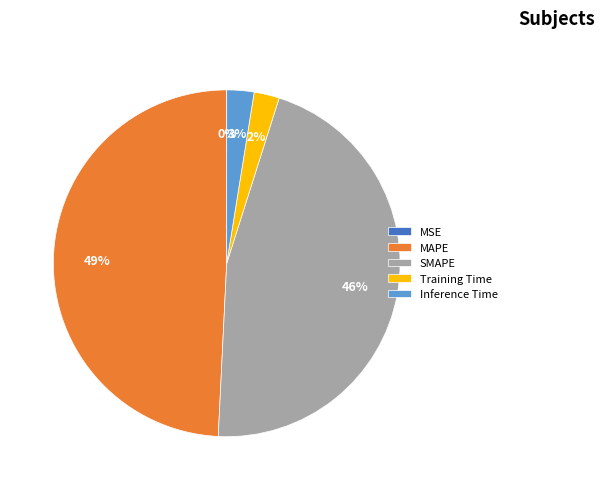

Do SMAPE and Inference Time together represent more than half of the pie?

No